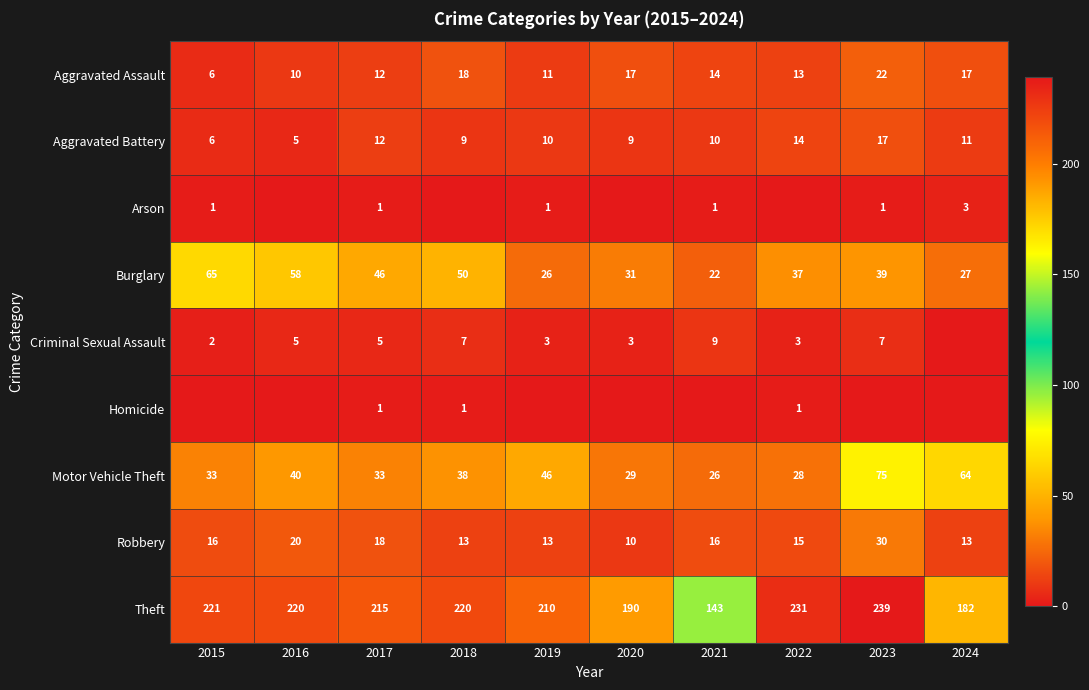

What value does the Robbery series have at 2022, to the nearest 5?

15